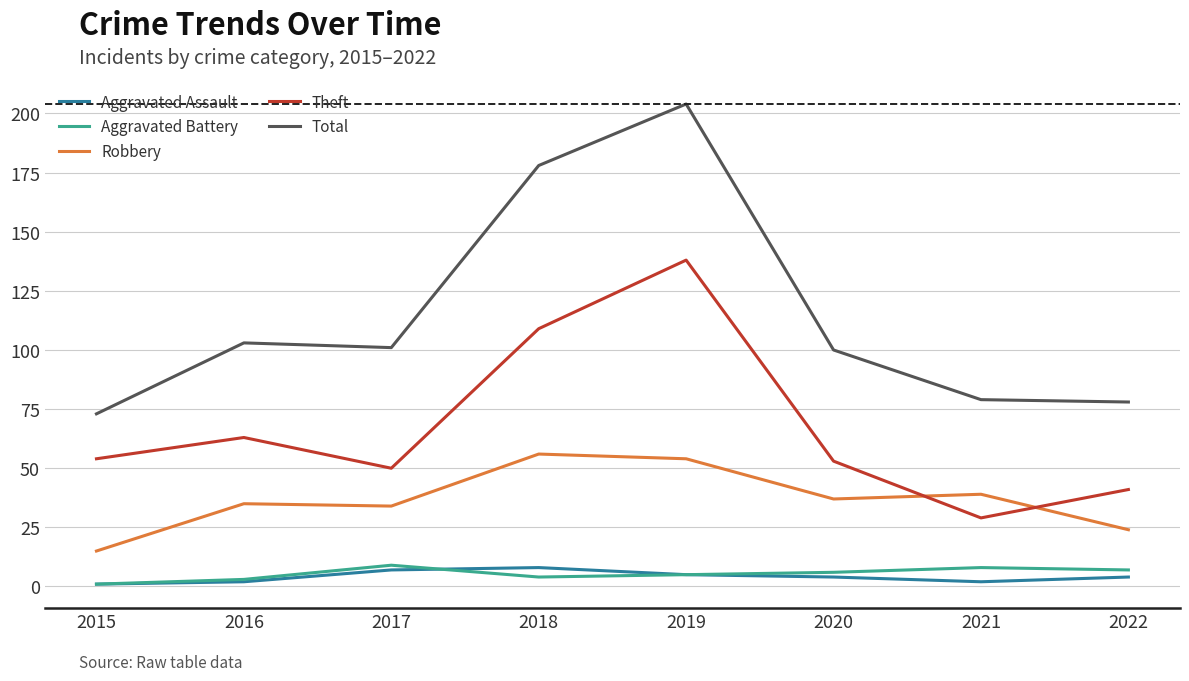

True or false: Aggravated Assault has a value of 4 at 2022.

True